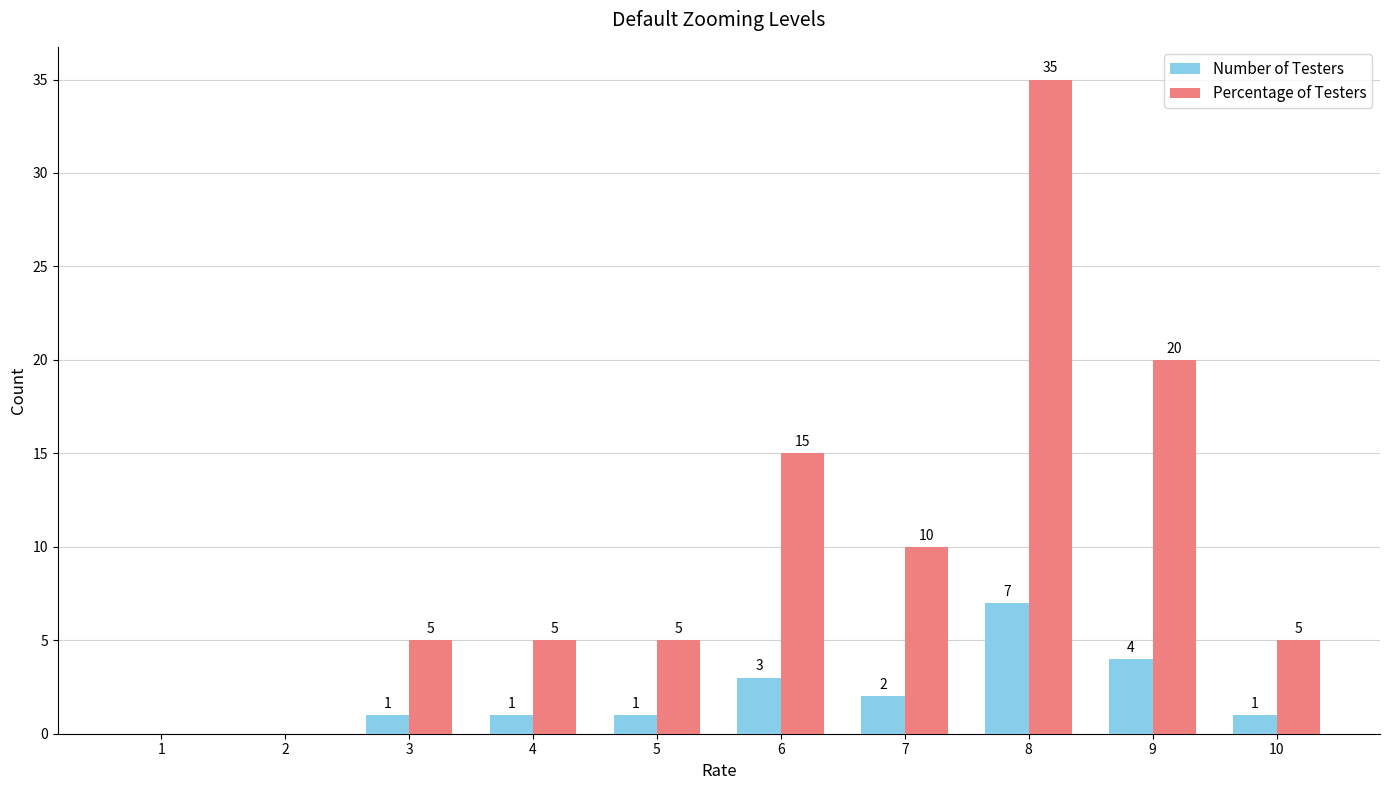

Are the bars grouped side by side (vs. stacked)?

Yes